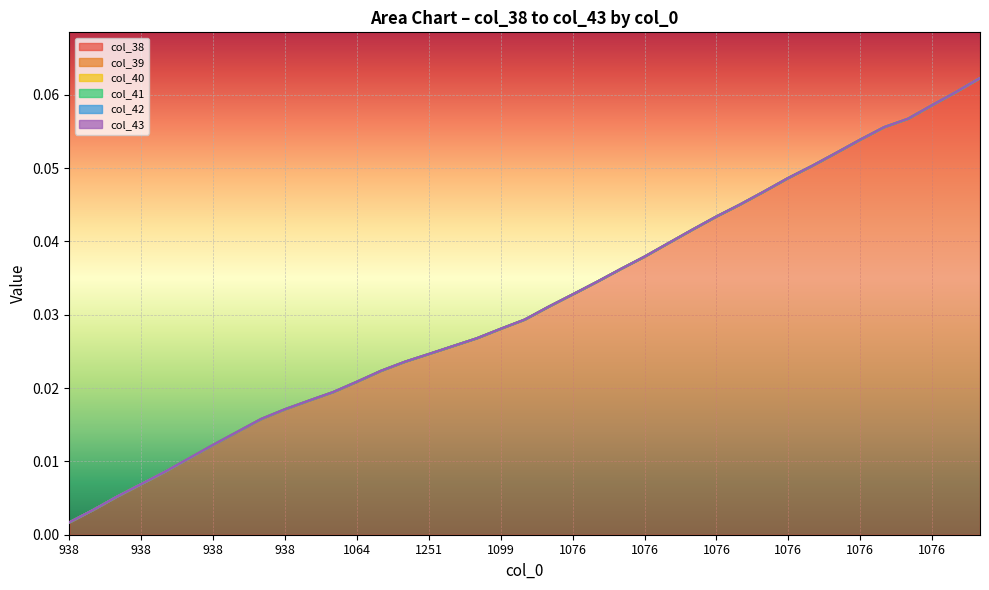

What is the greatest value displayed?

0.1